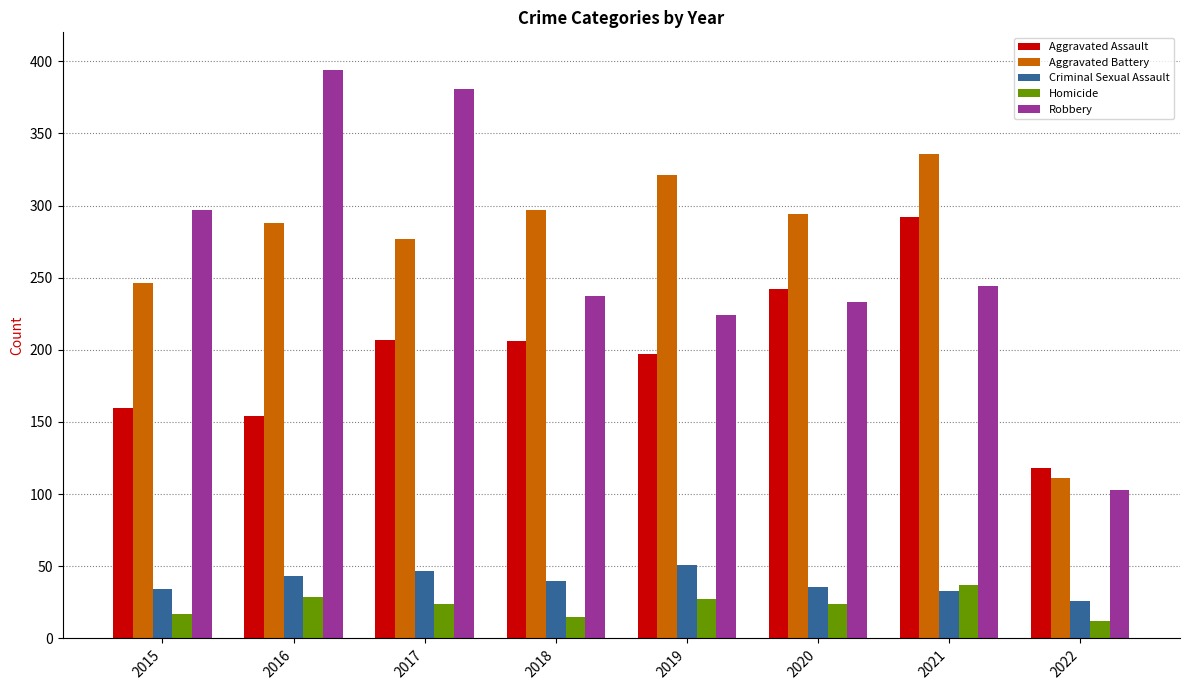

Are the bars horizontal?

No